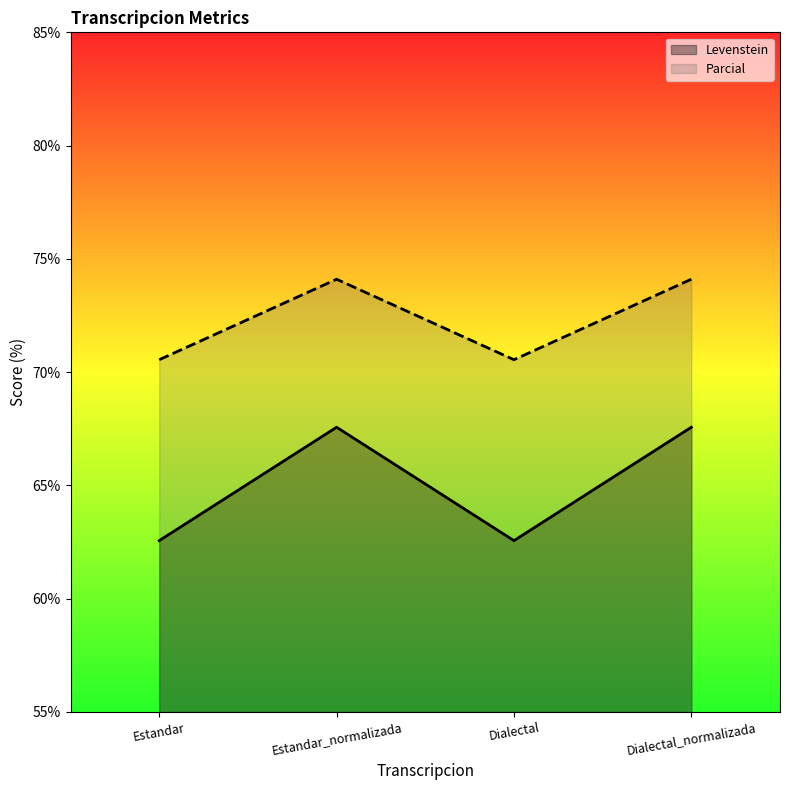

What is the difference between the second highest and minimum values in the Parcial series?

3.6